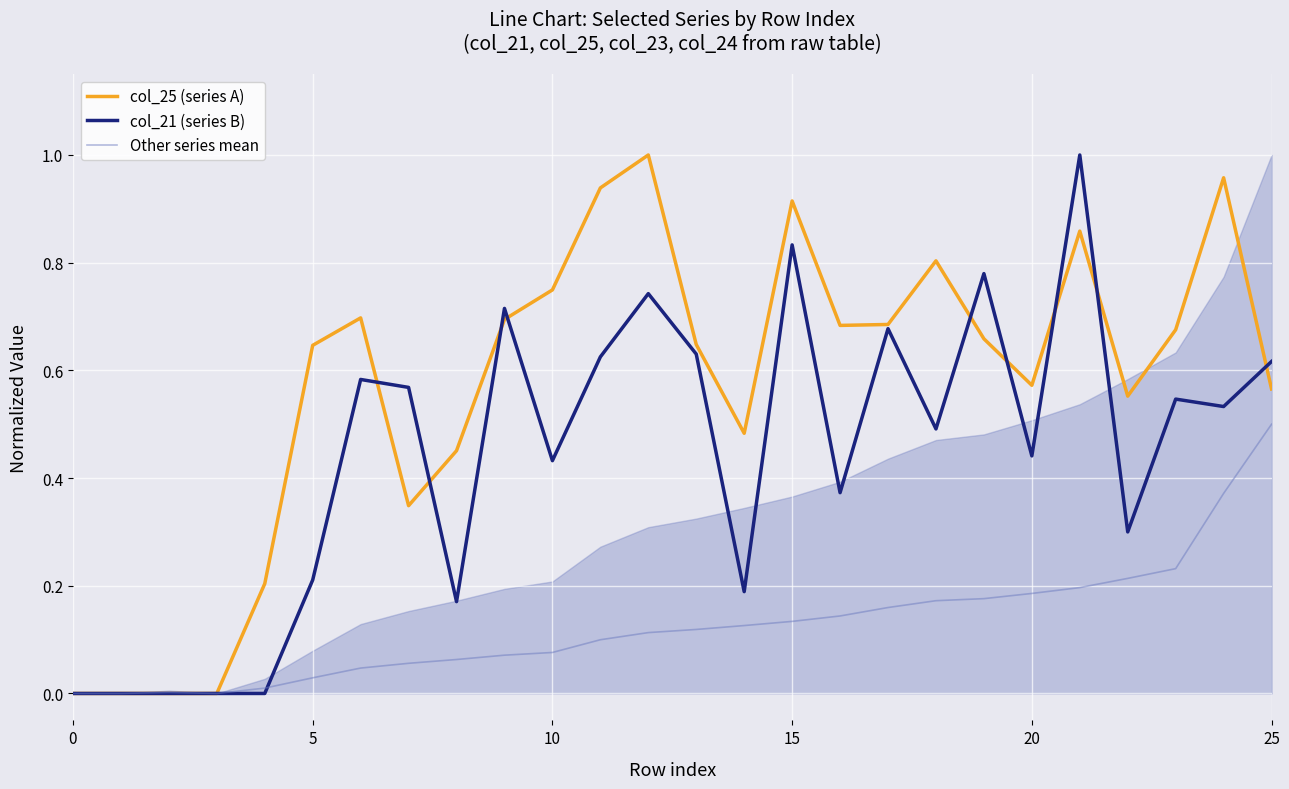

True or false: col_25 (series A) has a value of 0.9 at 15.

True